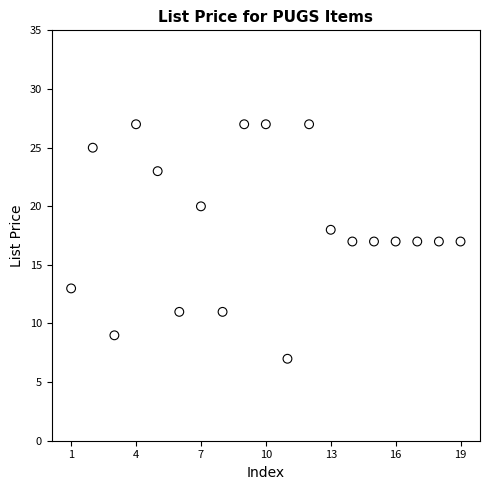

What is the range of Y values (max minus min)?

20.0